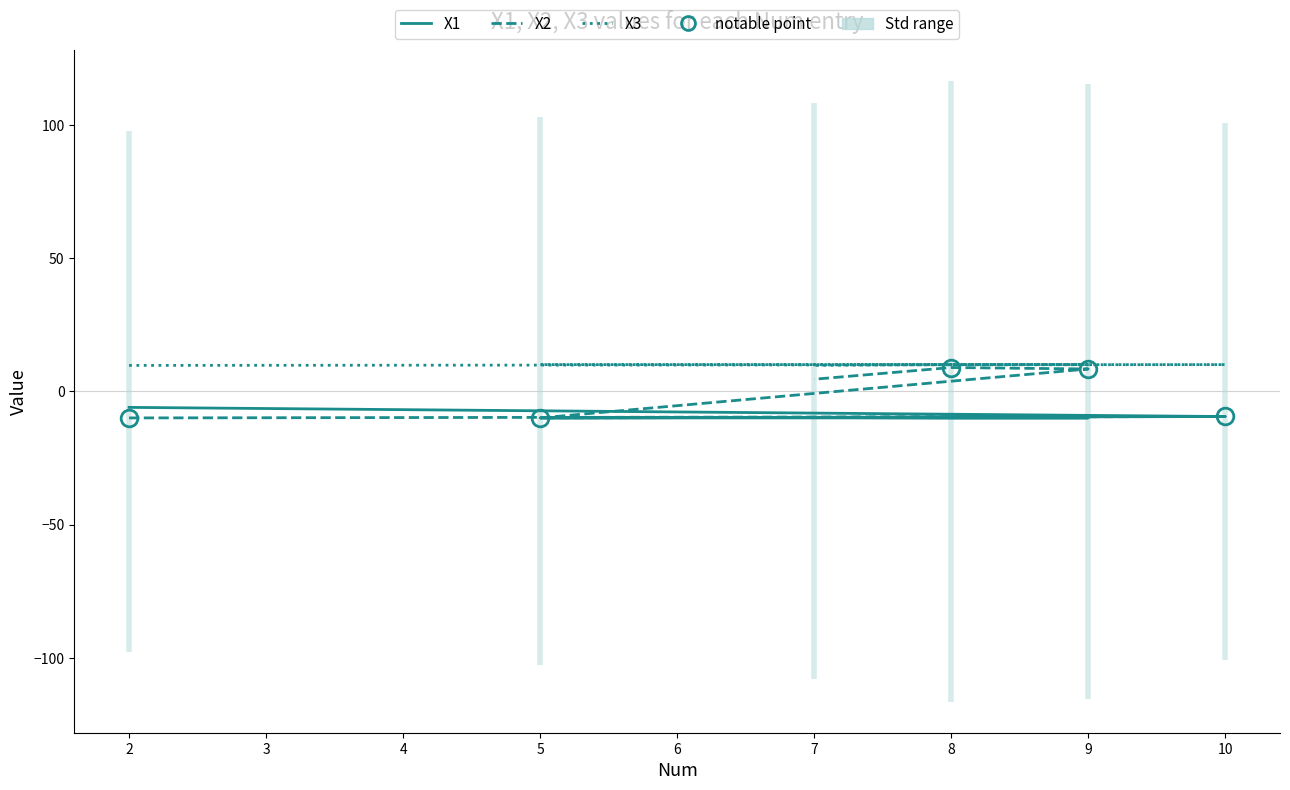

How many lines are shown in the chart?

3